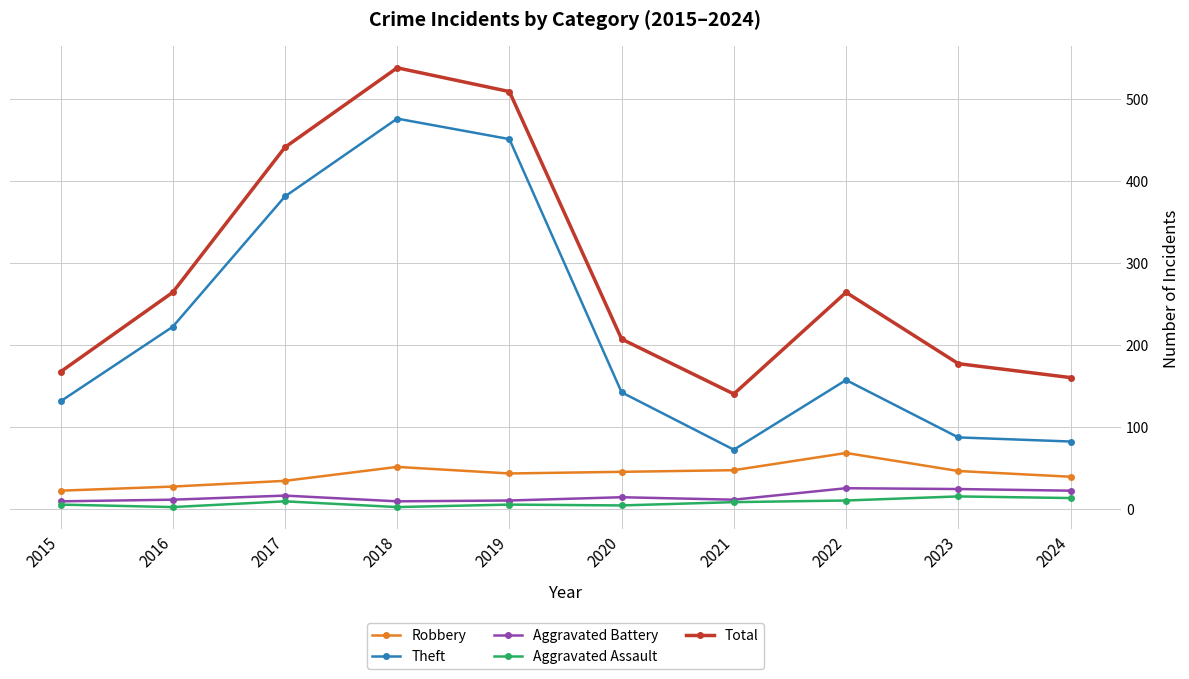

At which category is the sum across all series the highest?

2018